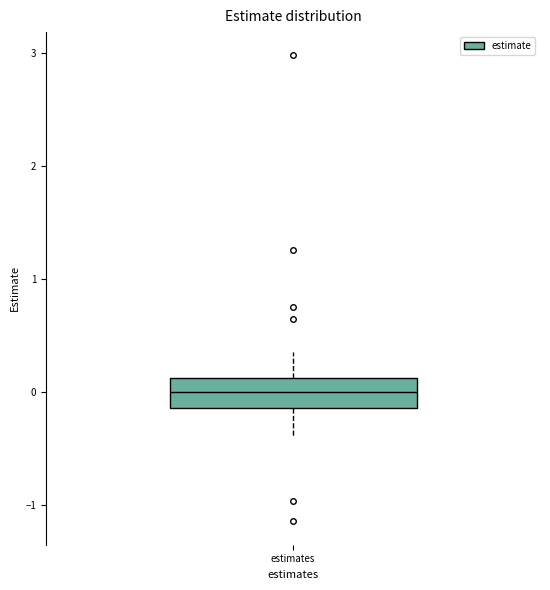

Read this box plot against the y-axis: the position of the median line, the range covered by the box, and the ends of both whiskers. The values are not printed on the chart, so give them approximately, as read against the axis.

median 0.0, box -0.1 to 0.1, whiskers -0.4 to 0.3